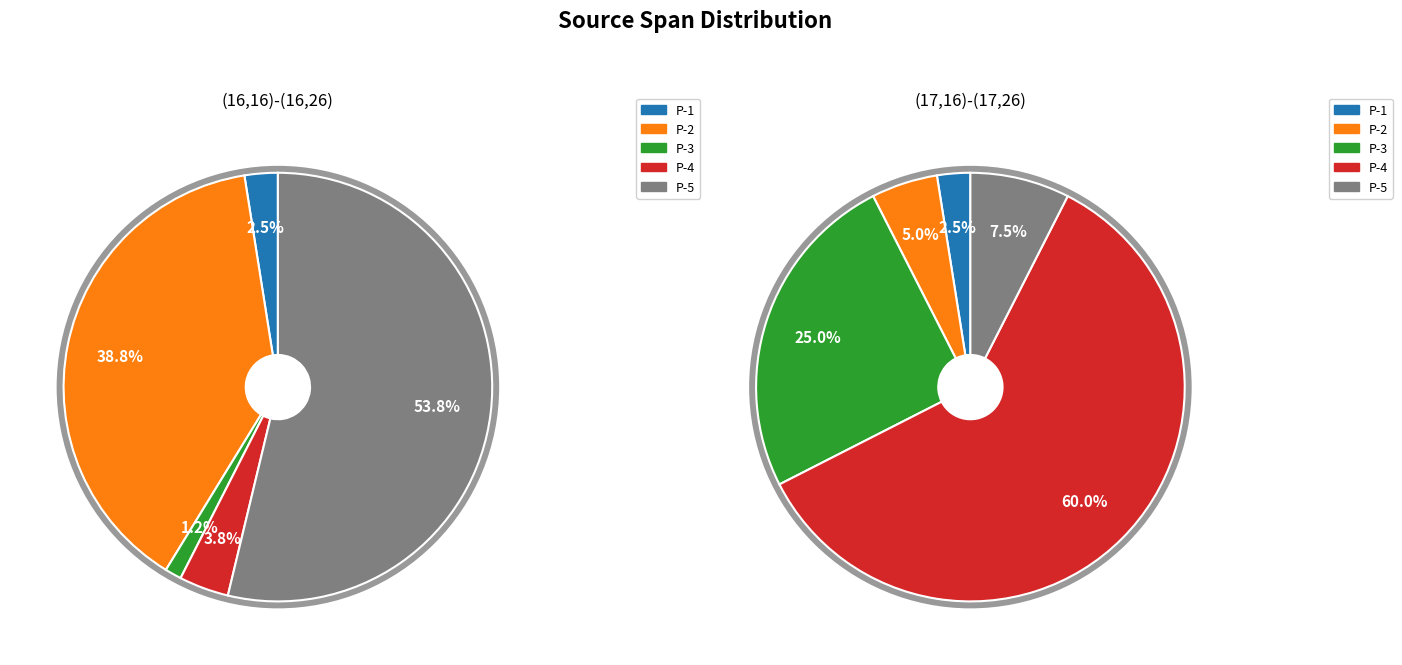

What percentage is NOT represented by (16,16)-(16,26)?

33.3%